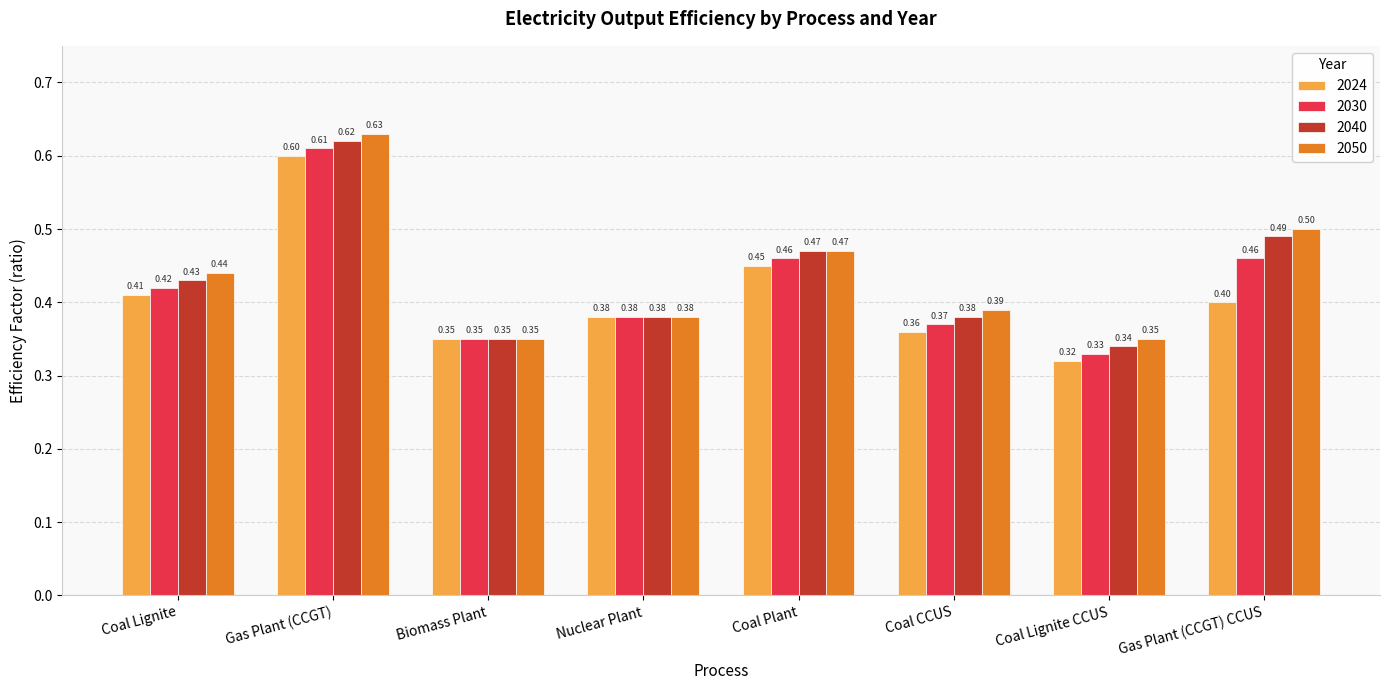

Which label corresponds to the largest value in the chart?

Gas Plant (CCGT)